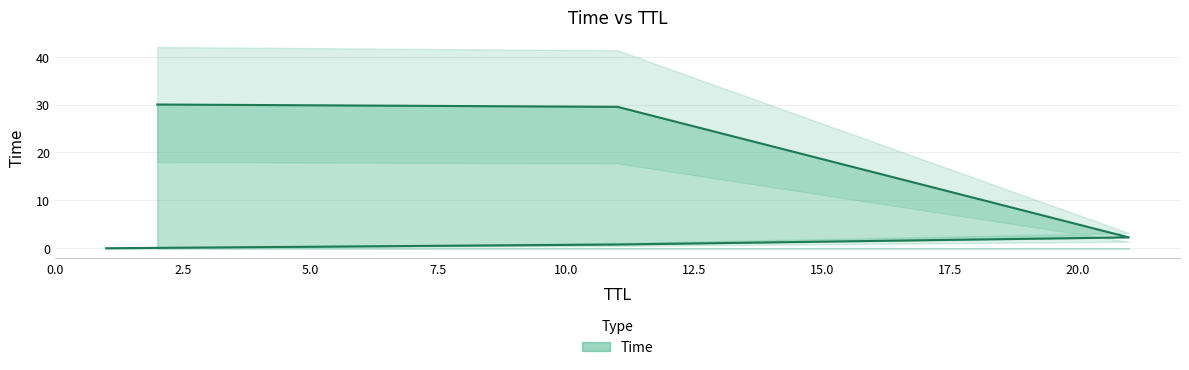

Which has a higher value, 21 or 11?

21